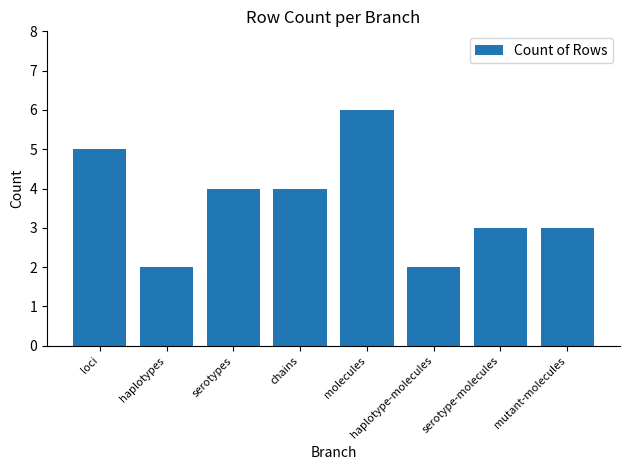

What is the label of the 1st bar from the left?

loci